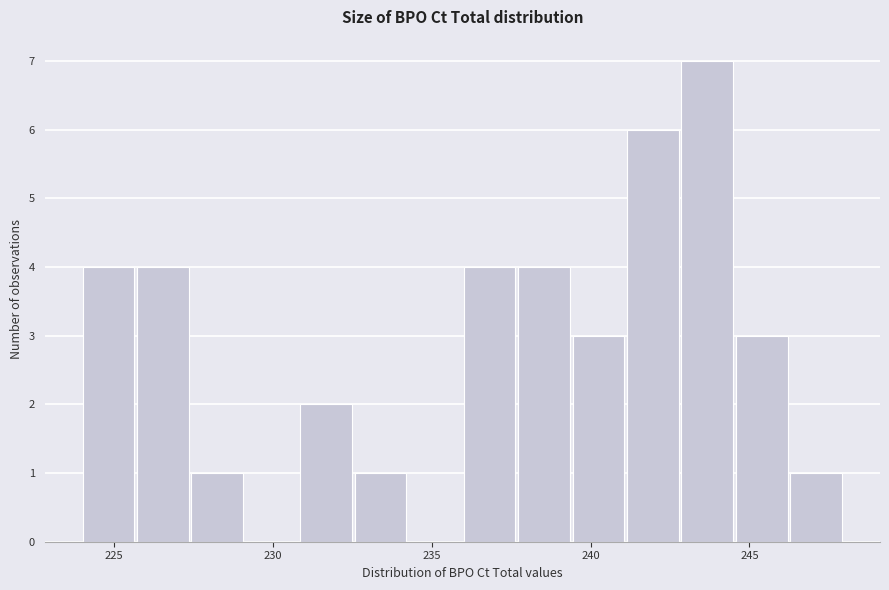

Around what value on the x-axis is the tallest bar? Give the approximate position of its centre, as read against the axis.

243.5